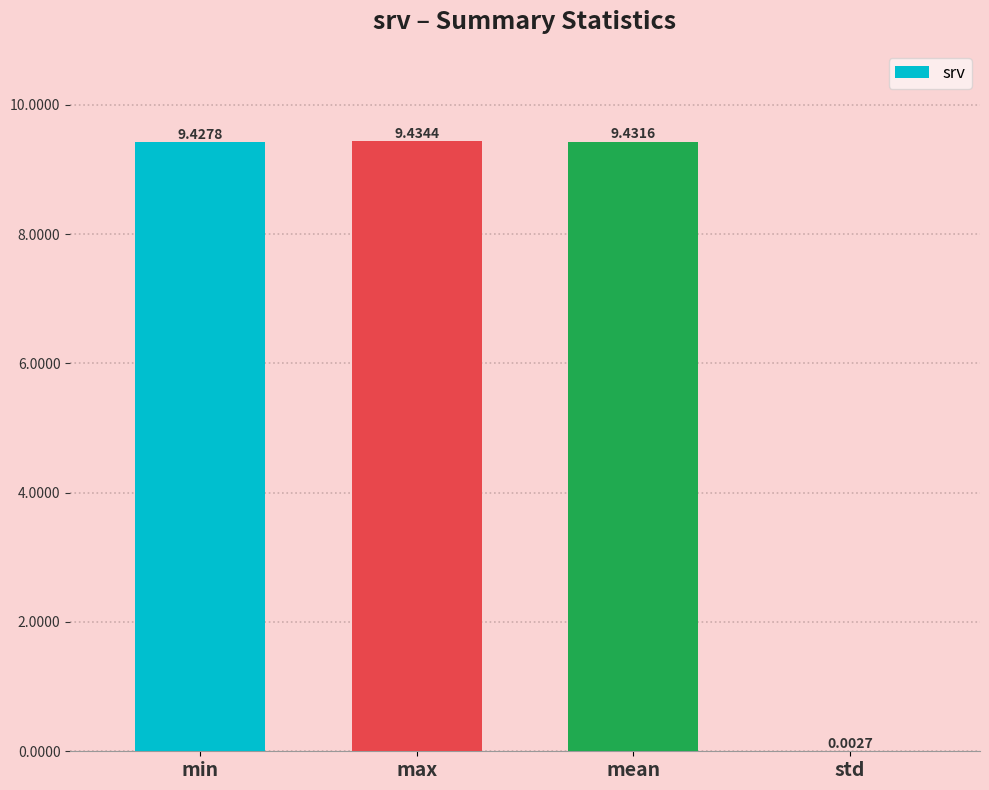

Which category has the highest value across all series?

max